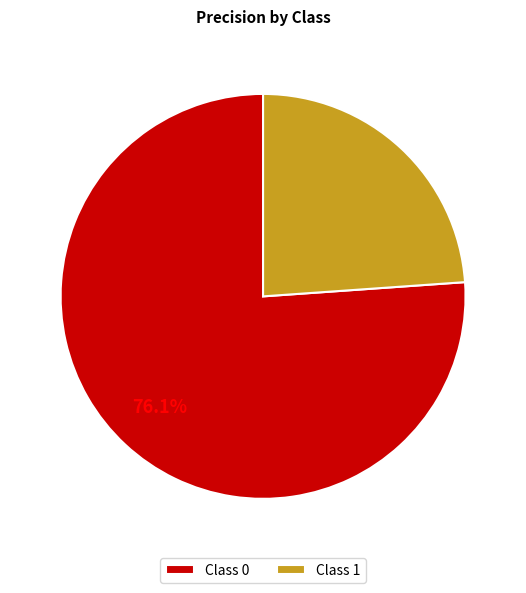

Count the number of slices in the pie.

2